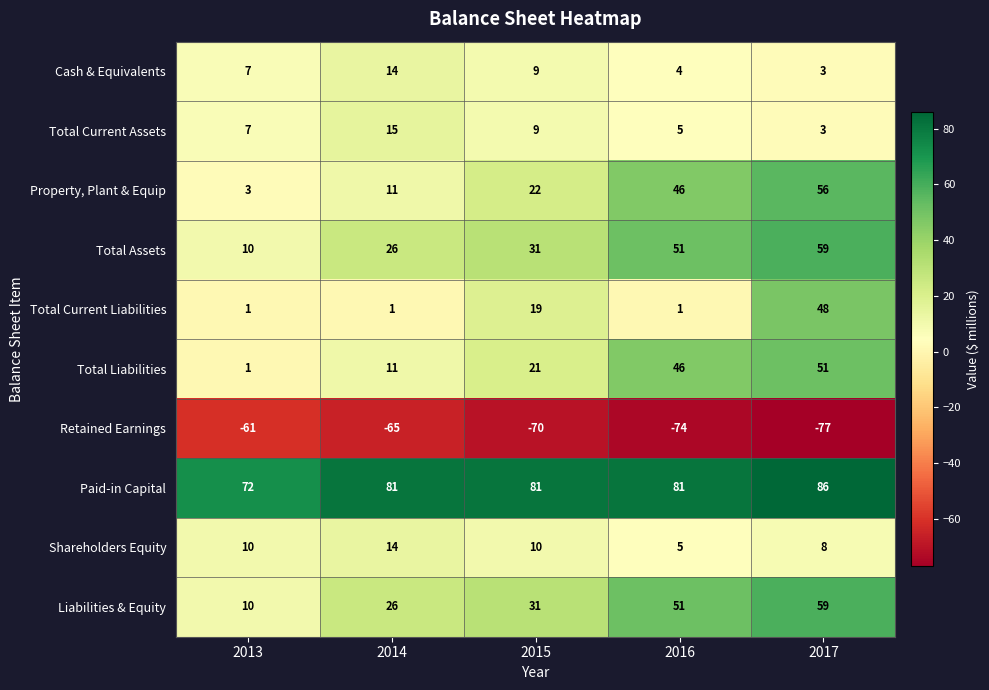

Rank the categories by Property, Plant & Equip value from highest to lowest.

2017, 2016, 2015, 2014, 2013